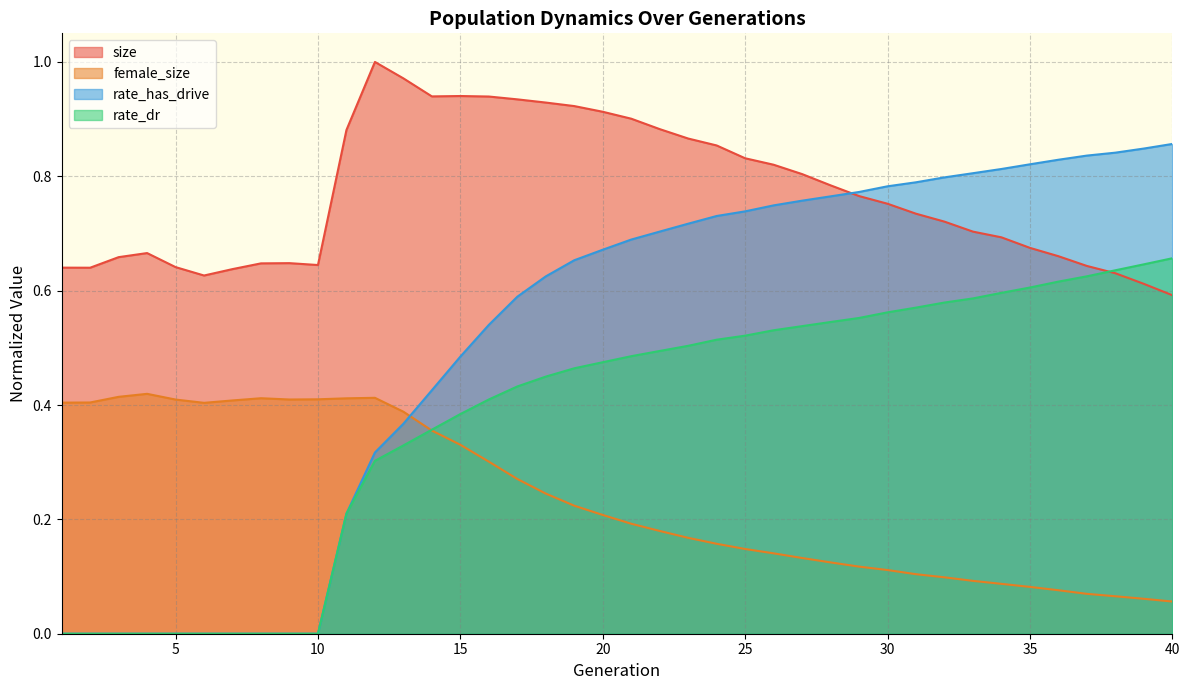

Does the chart display data point markers on the line(s)?

No